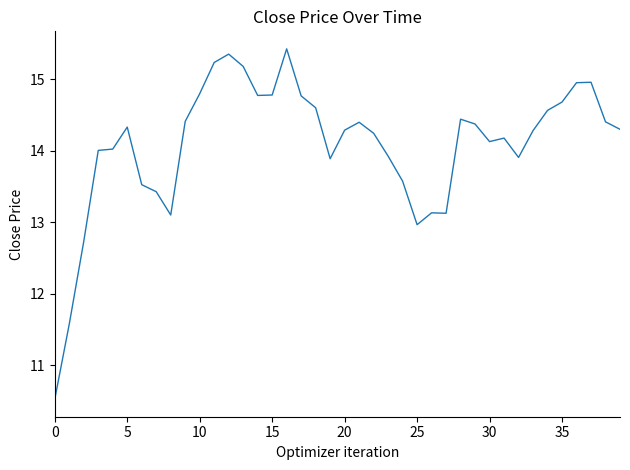

What is the minimum value shown in the chart?

10.5